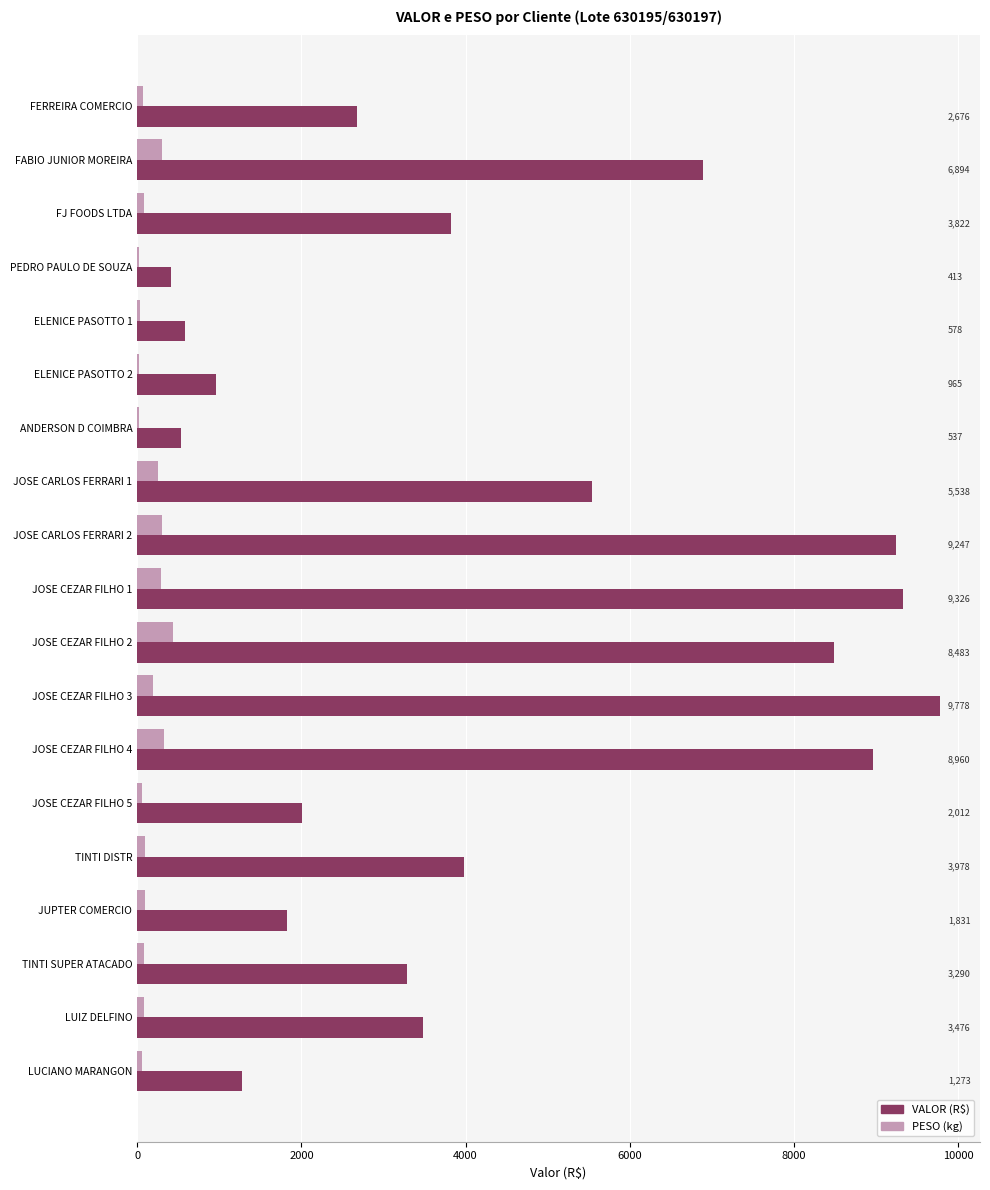

Which label corresponds to the largest value in the chart?

JOSE CEZAR FILHO 3